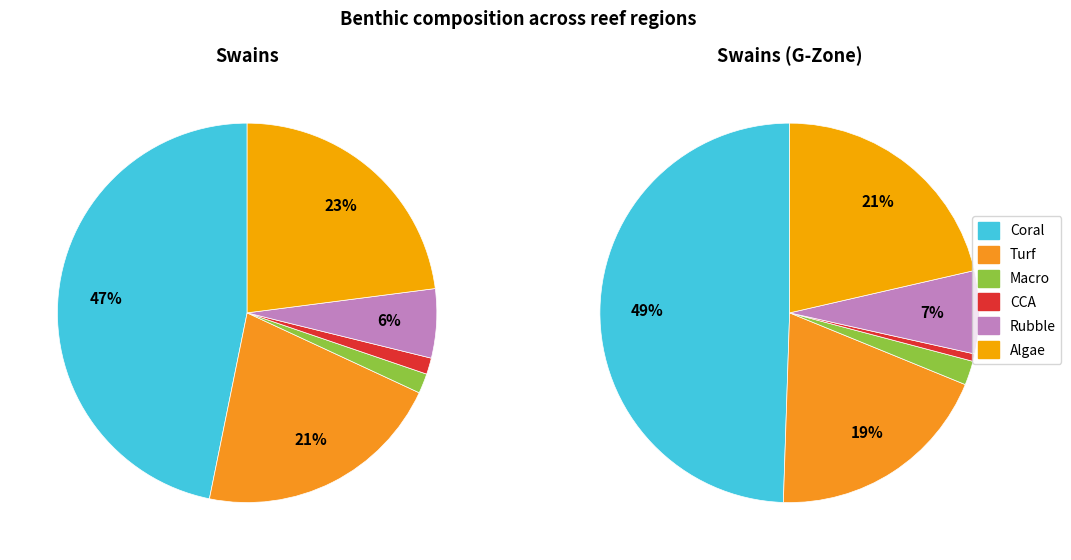

Does Turf represent more than half of the total?

No